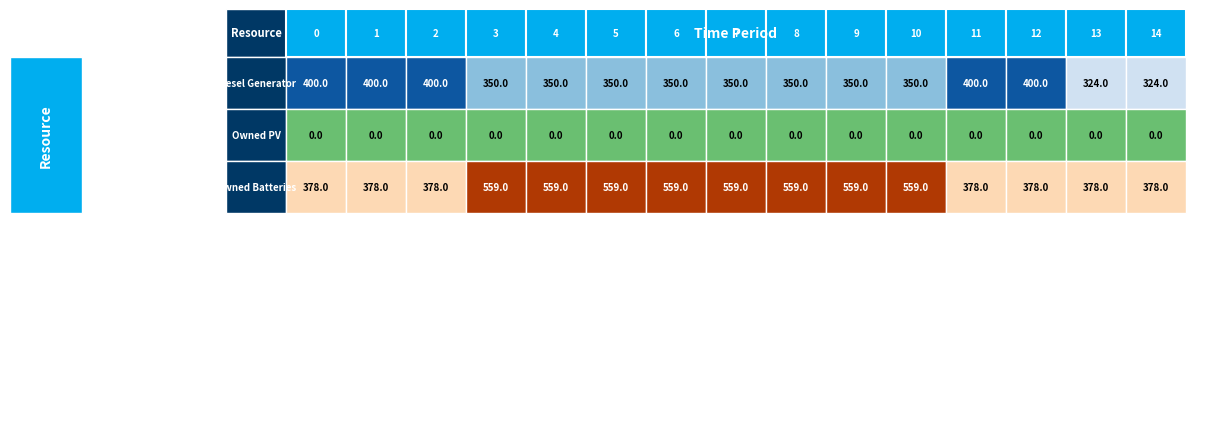

The Diesel Generator series shows 350 at 3. True or false?

True